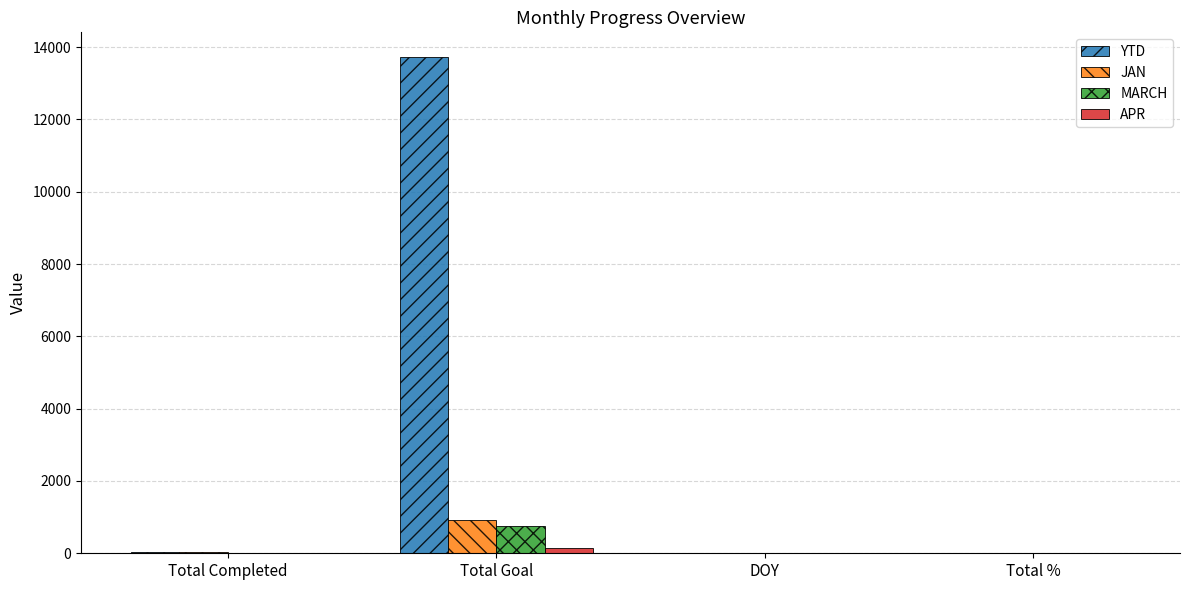

What is the greatest value displayed?

13721